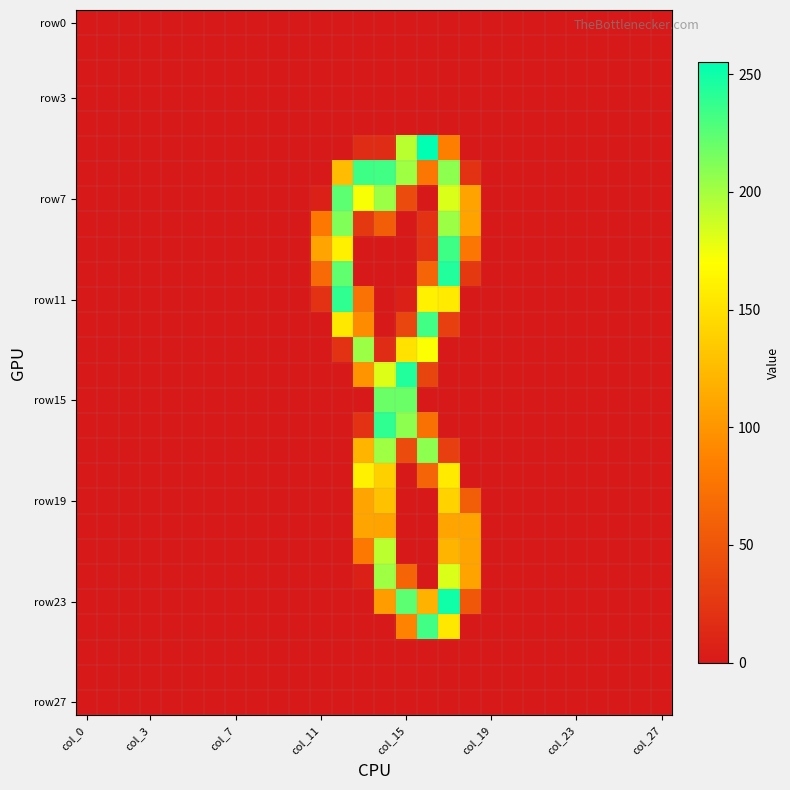

How many distinct data groups are displayed?

28